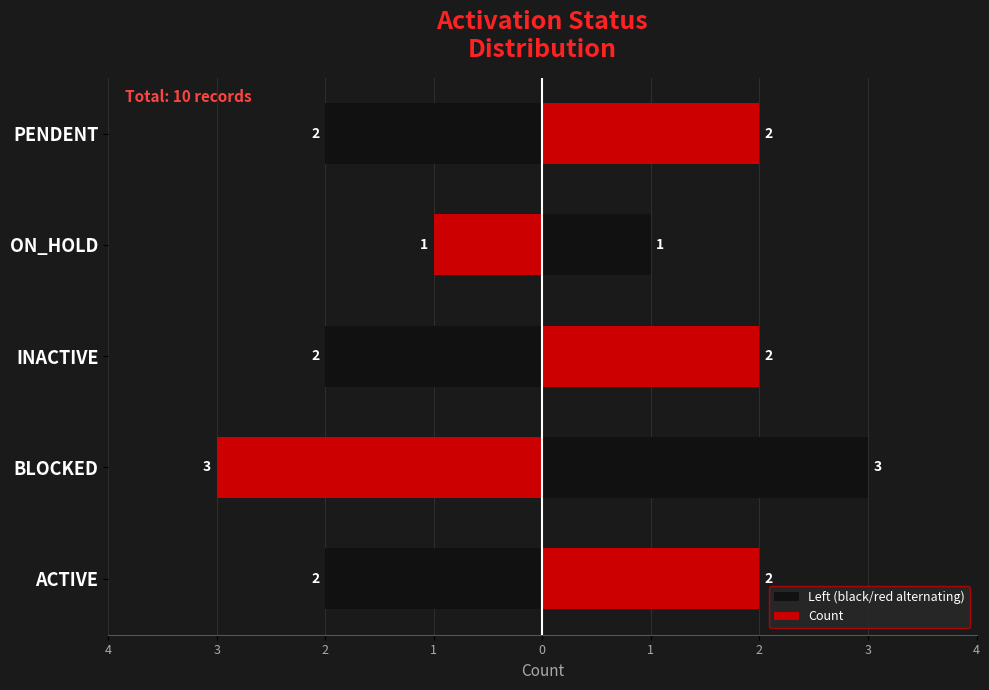

How many series are shown in this chart?

2